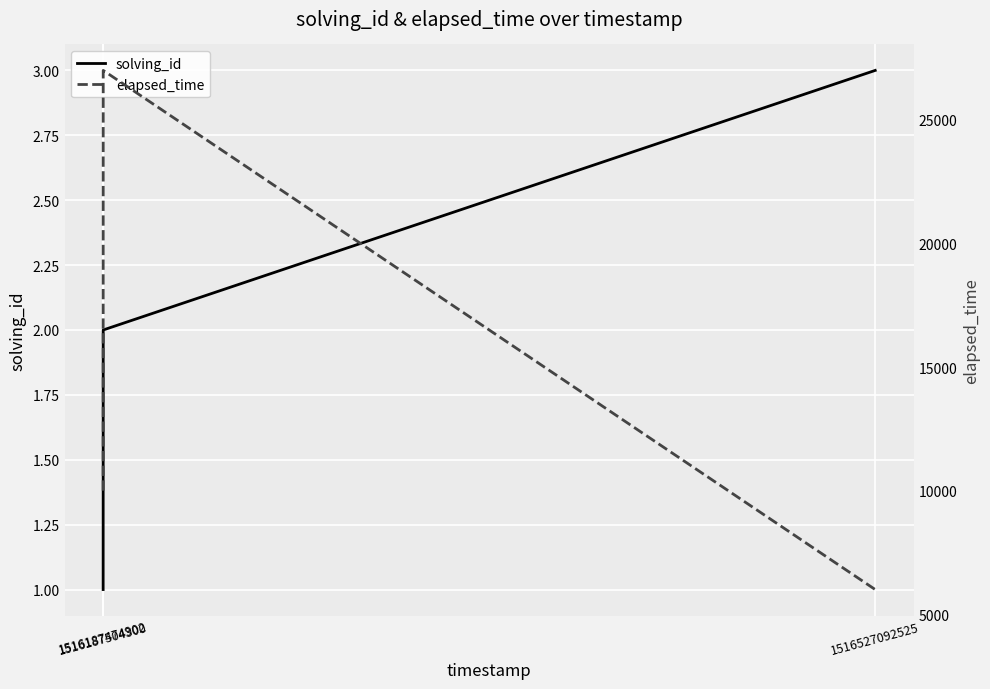

What is the minimum value for solving_id?

1